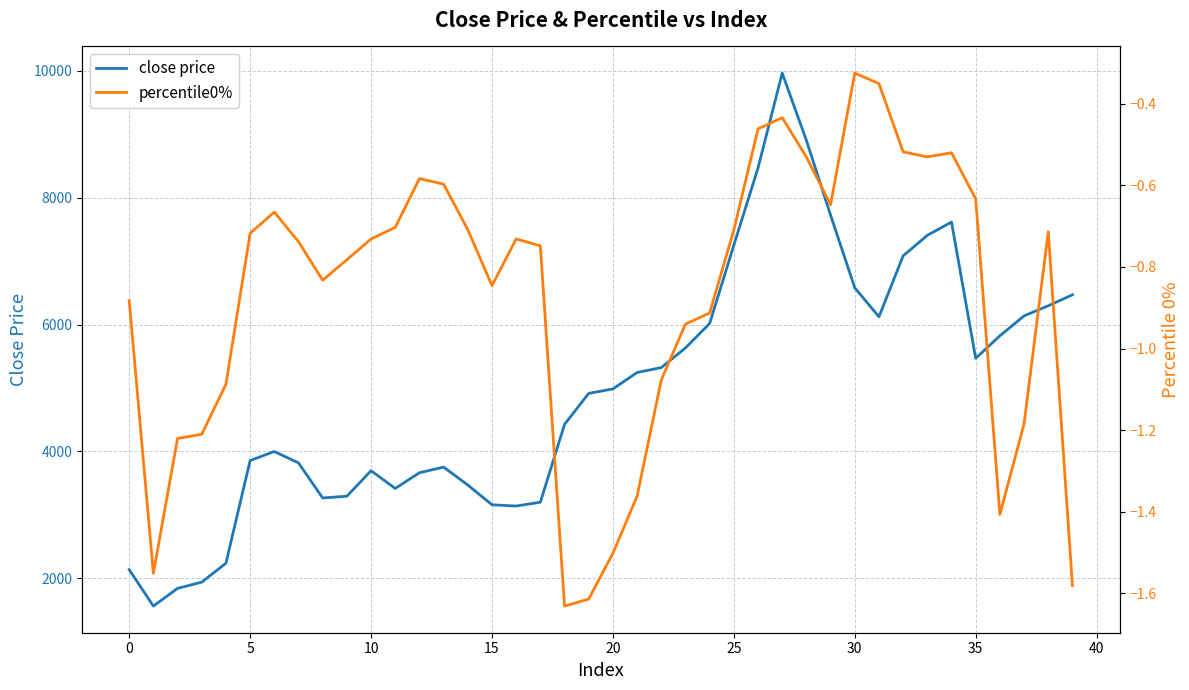

At which category is the sum across all series the highest?

27